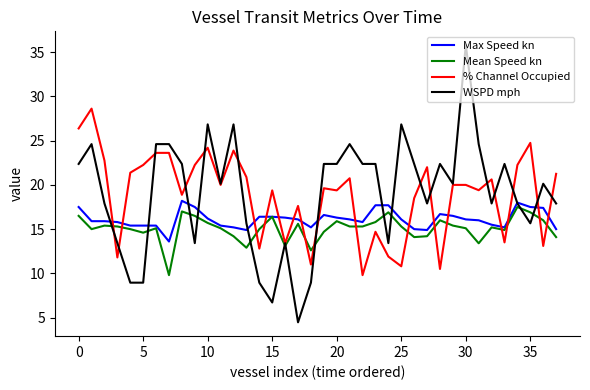

What is the smallest value displayed?

4.5